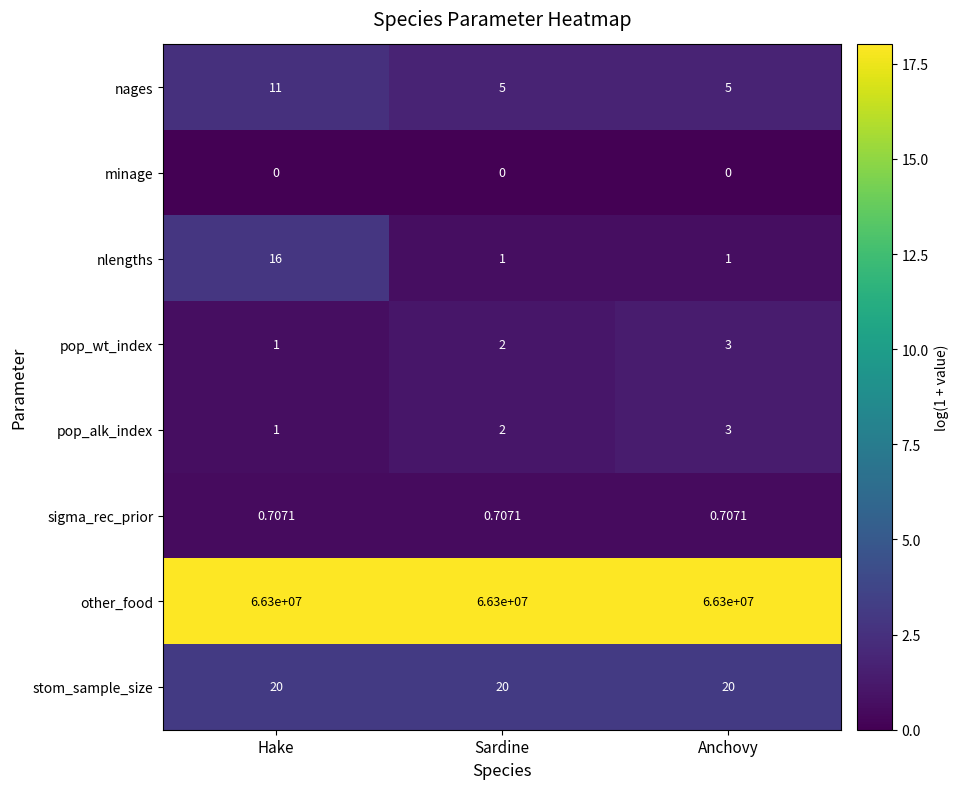

Which category has the highest value in the pop_alk_index series?

Anchovy